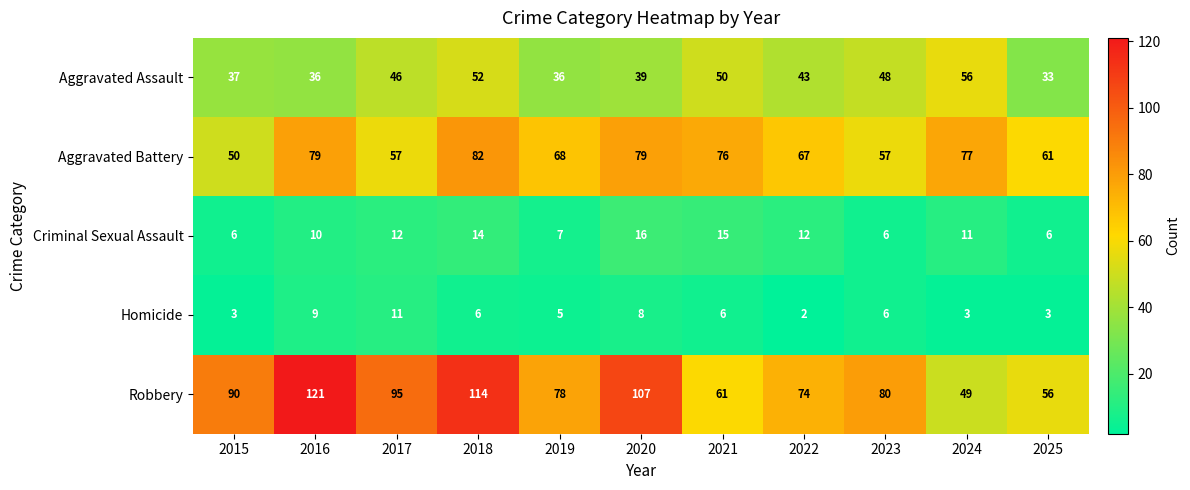

Where does the Aggravated Battery series first go above 68?

2016